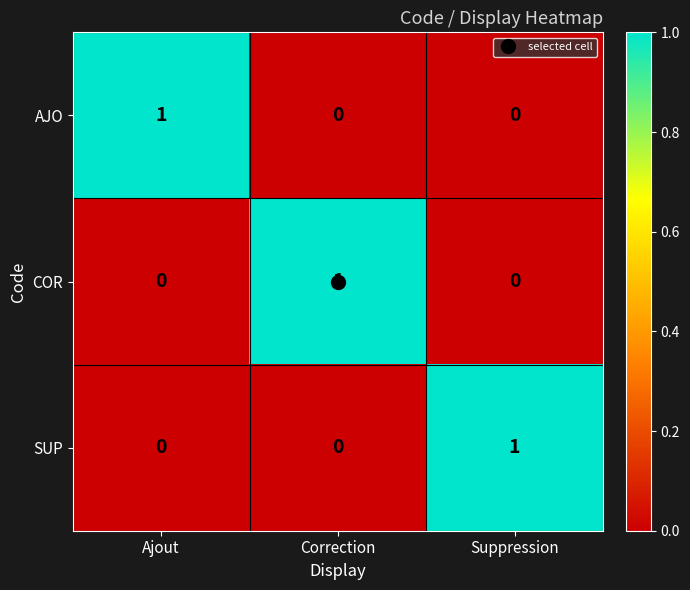

The COR series shows 0 at Ajout. True or false?

True